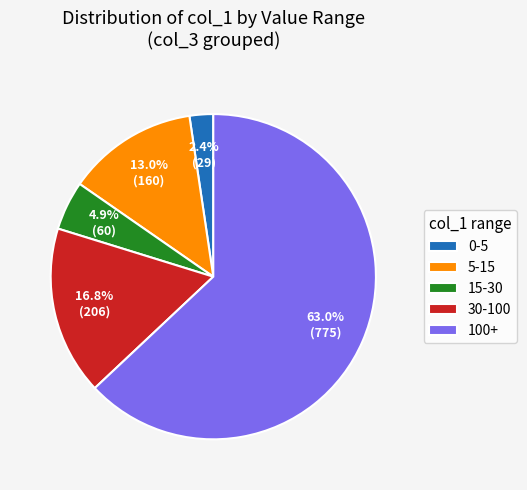

Rank the categories by value from highest to lowest.

100+, 30-100, 5-15, 15-30, 0-5